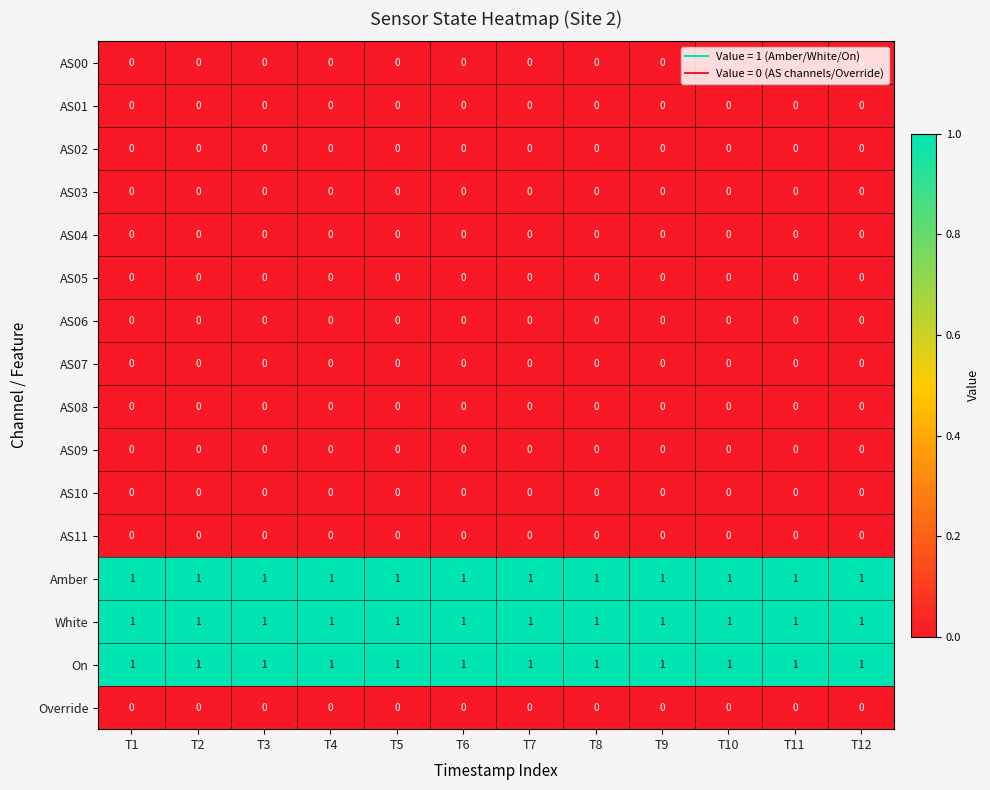

True or false: AS04 has a value of 0 at T10.

True